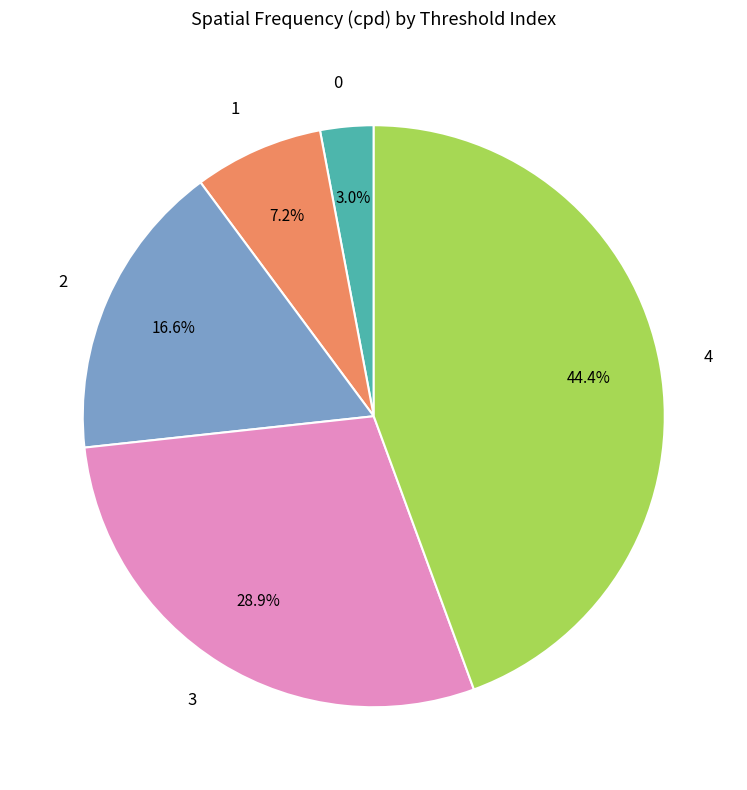

What is the largest slice in the pie chart?

4